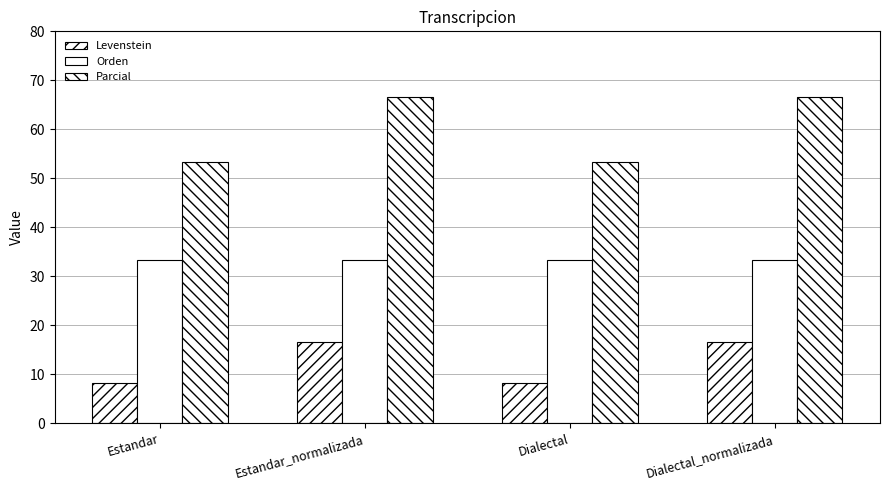

The value of Levenstein at Dialectal_normalizada is 16.7. True or false?

True